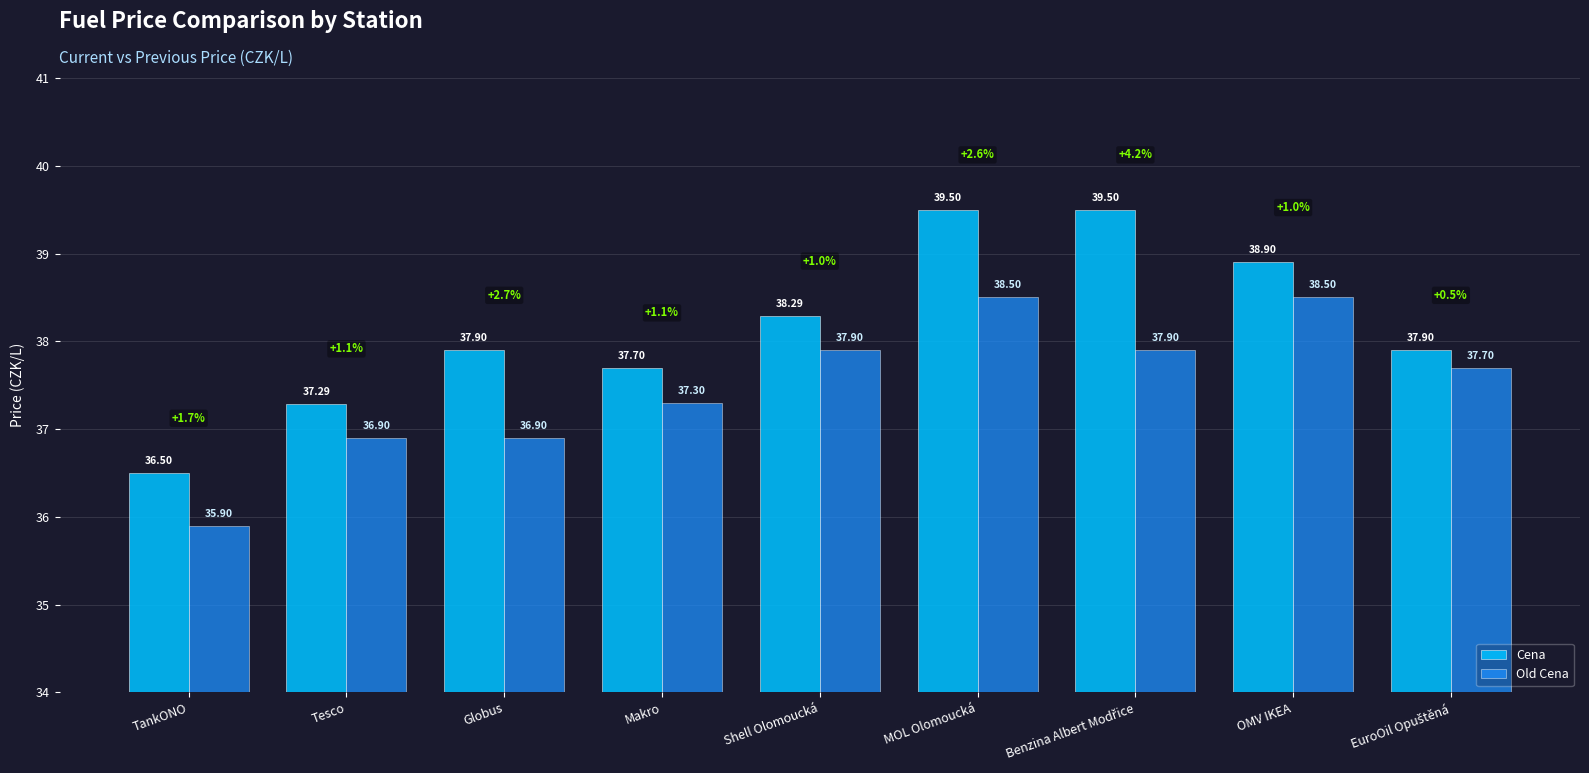

Read the Old Cena value at Tesco.

36.9